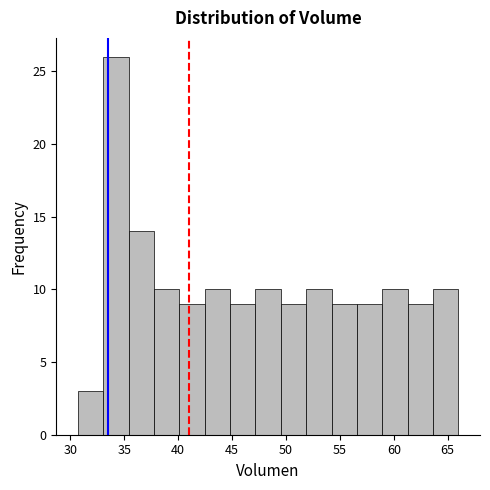

Reading left to right, list every bar in this chart as the range it spans on the x-axis followed by its height. Neither the bar edges nor the heights are printed on the chart, so give them approximately, as read against the axes.

30.5 to 33.0: 3
33.0 to 35.5: 26
35.5 to 38.0: 14
38.0 to 40.0: 10
40.0 to 42.5: 9
42.5 to 45.0: 10
45.0 to 47.0: 9
47.0 to 49.5: 10
49.5 to 52.0: 9
52.0 to 54.0: 10
54.0 to 56.5: 9
56.5 to 59.0: 9
59.0 to 61.5: 10
61.5 to 63.5: 9
63.5 to 66.0: 10